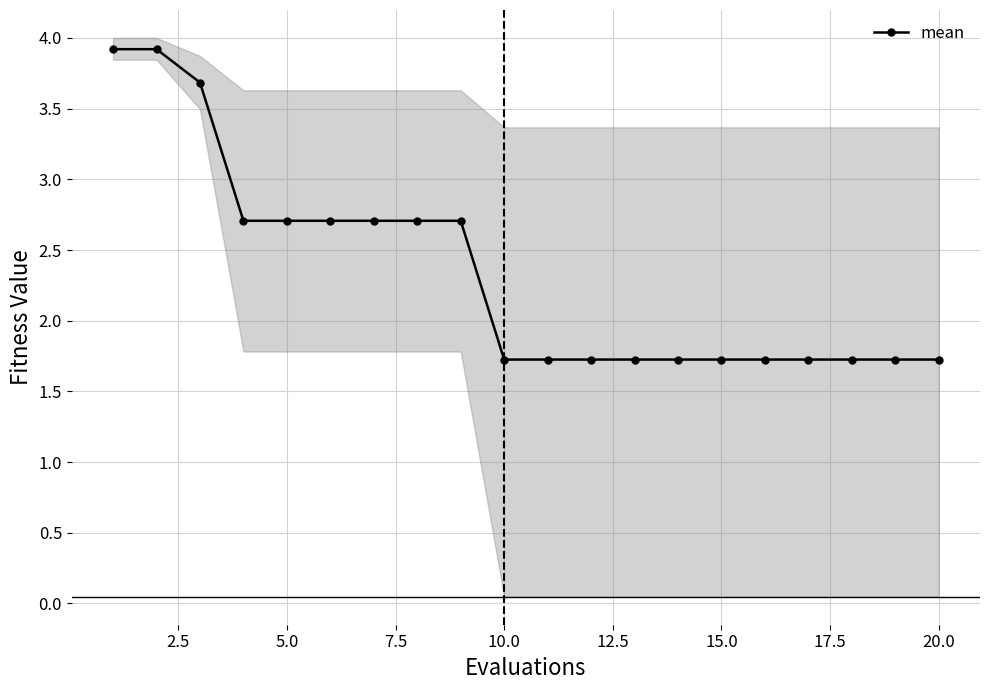

What is the highest value of the mean series?

3.9